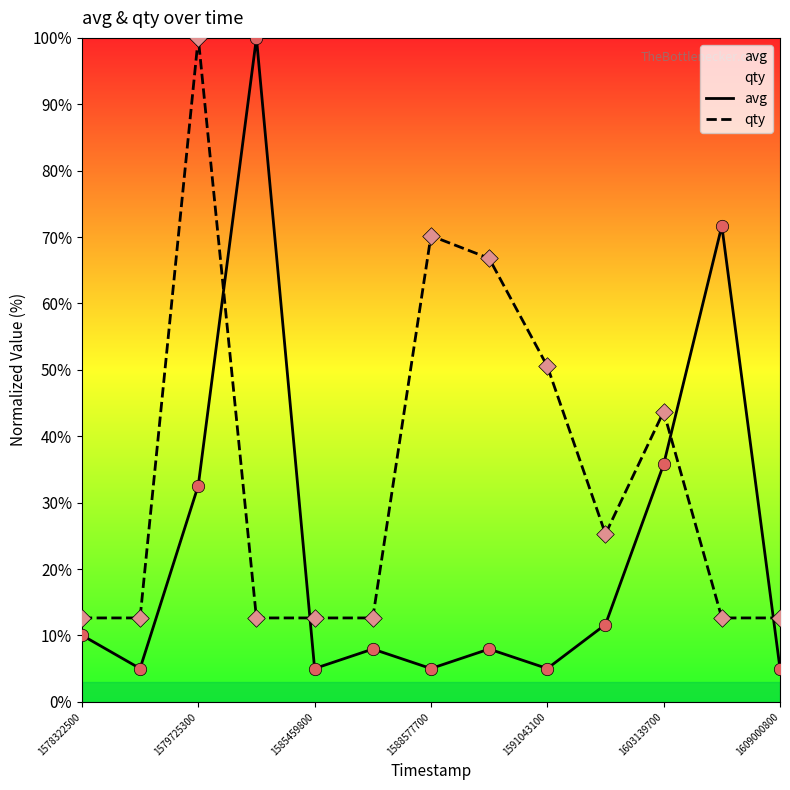

What are all the series names shown in the legend?

avg, qty